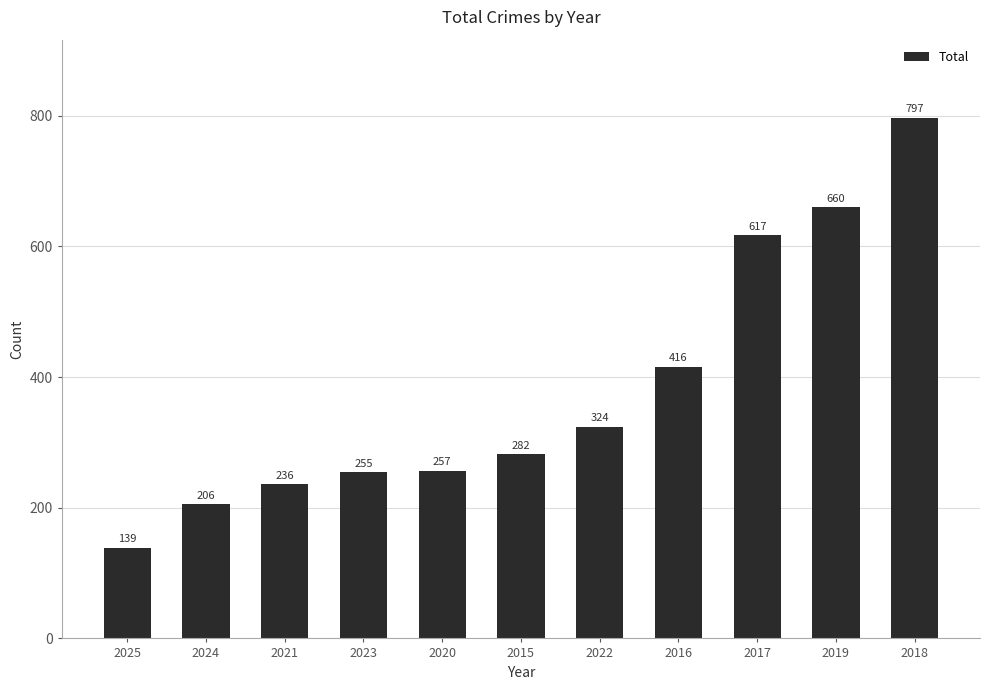

Are the bars horizontal?

No